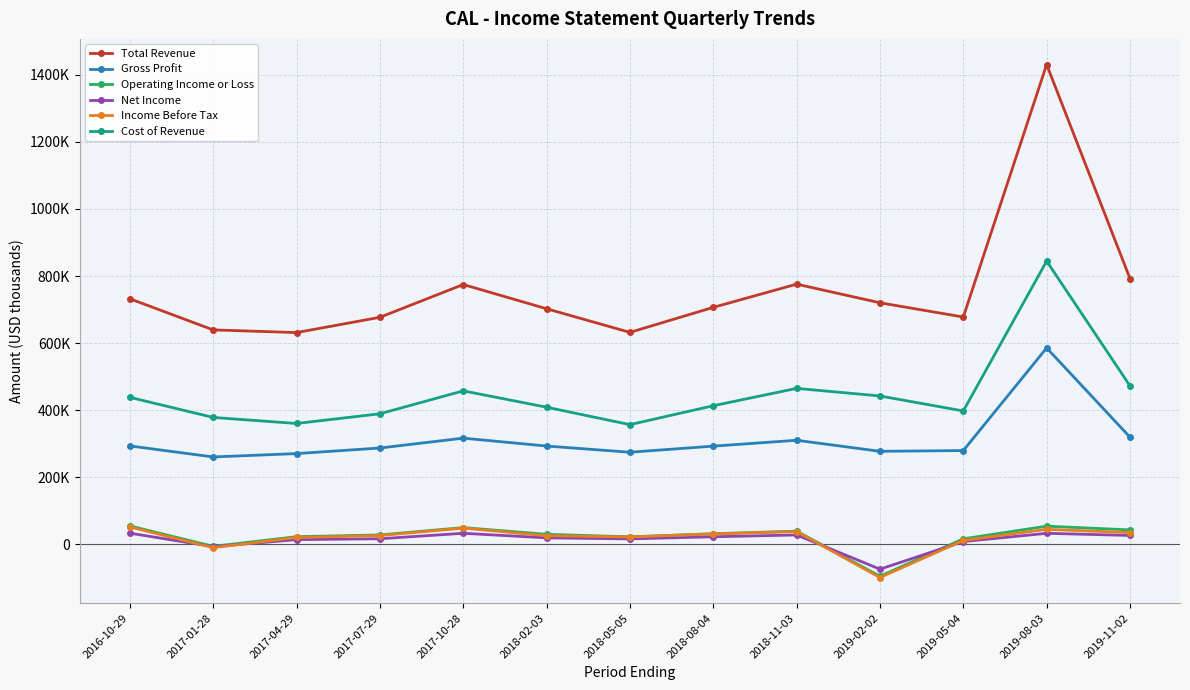

What is the highest value of the Net Income series?

33800